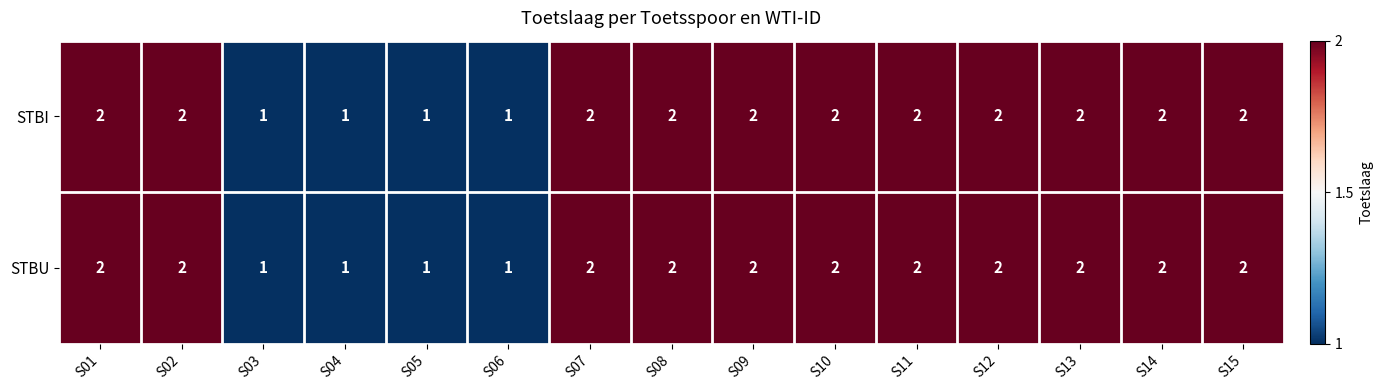

Count the number of data series in this chart.

2